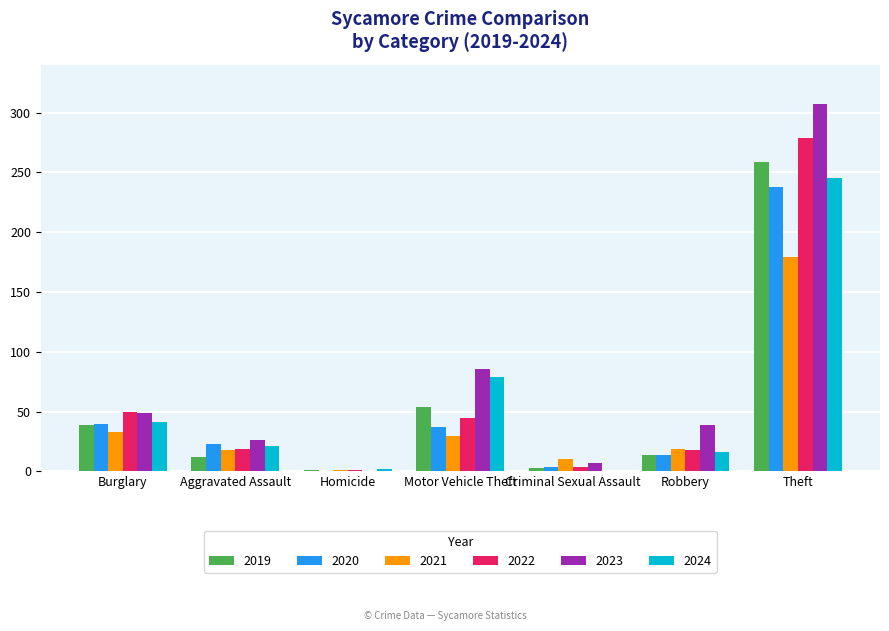

What is the sum of the 2021 values at Motor Vehicle Theft and Aggravated Assault?

48